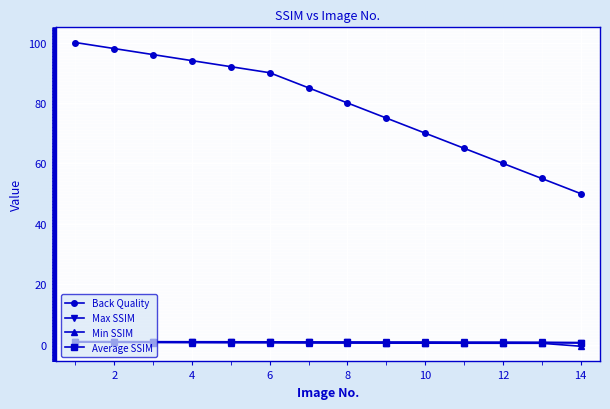

How many lines are shown in the chart?

4